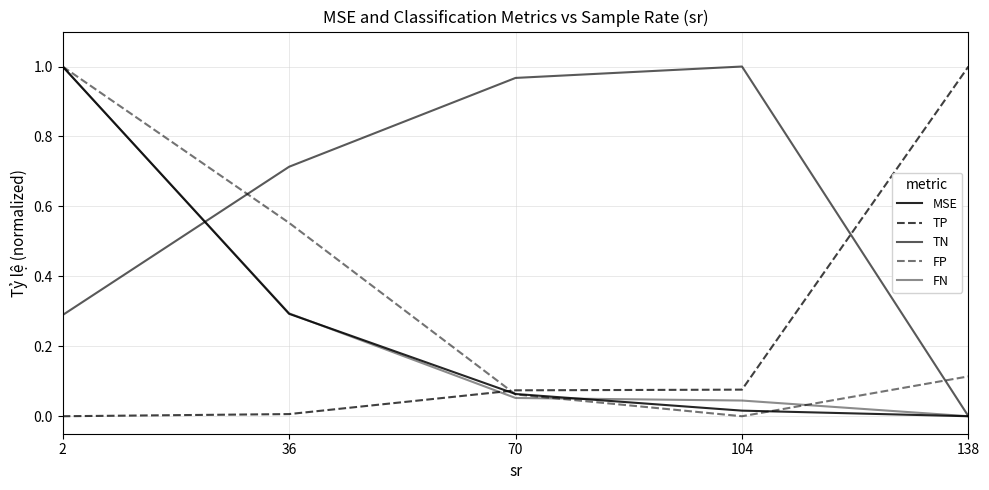

True or false: FP has a value of 0.0 at 104.

True